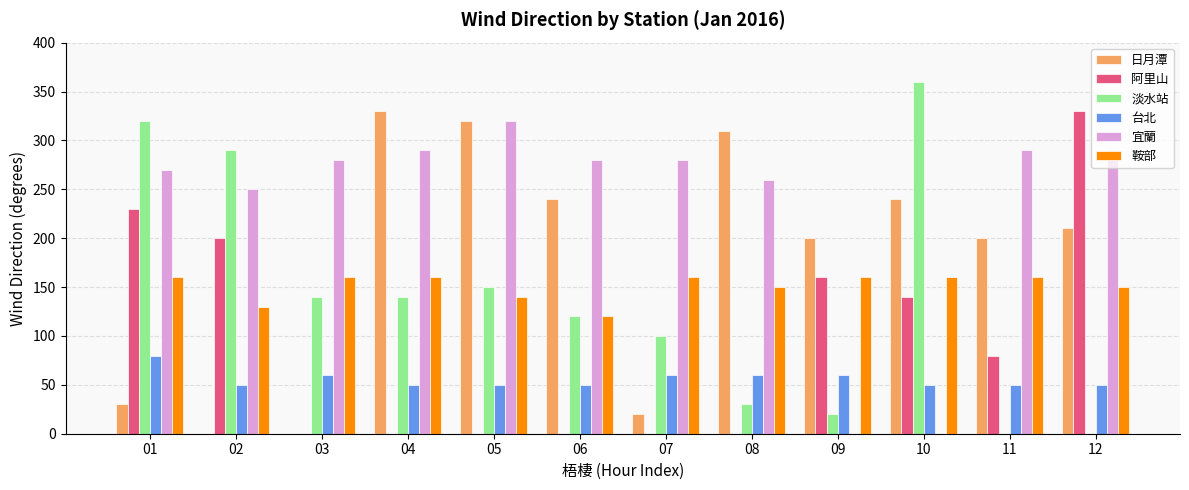

At which label is 宜蘭 closest to 285?

03